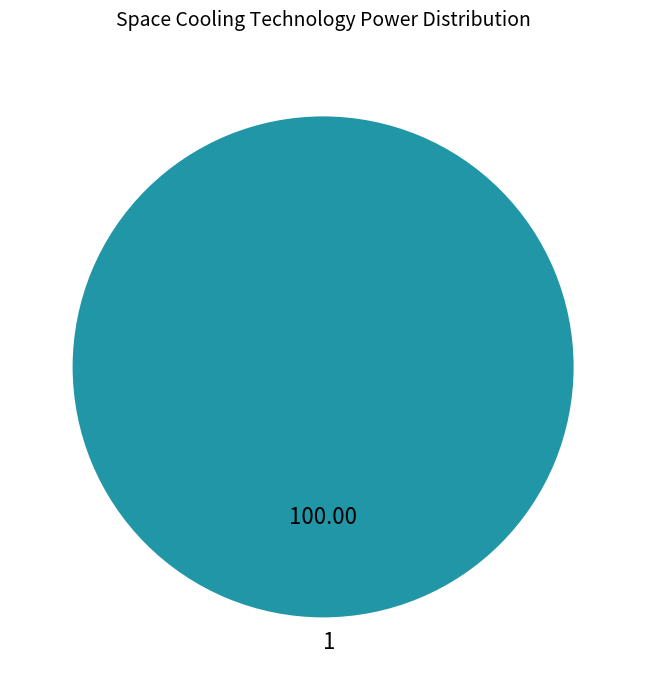

Is there any slice that represents more than half of the pie?

Yes